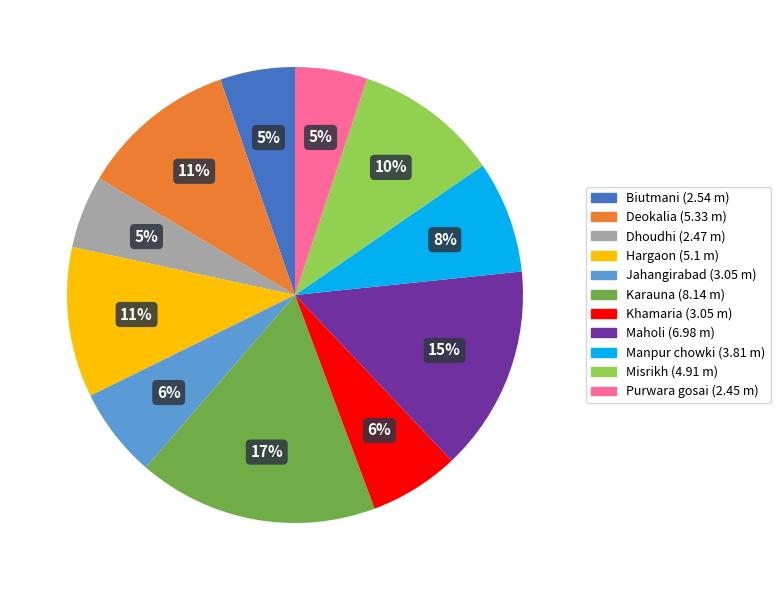

Between Hargaon and Khamaria, which is larger?

Hargaon